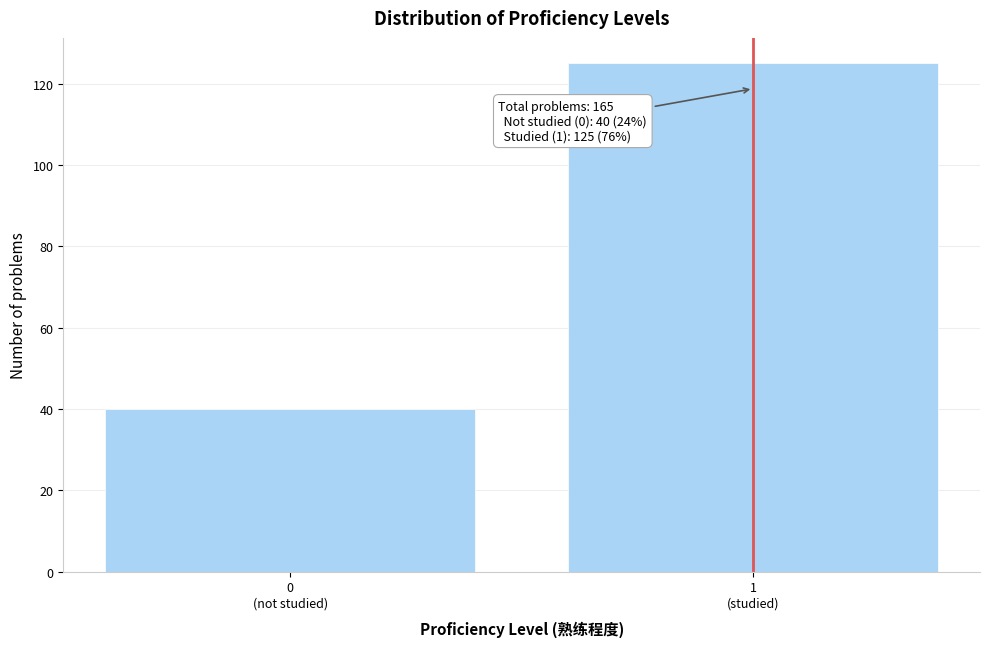

Reading left to right, list all the values displayed in this chart.

40	125